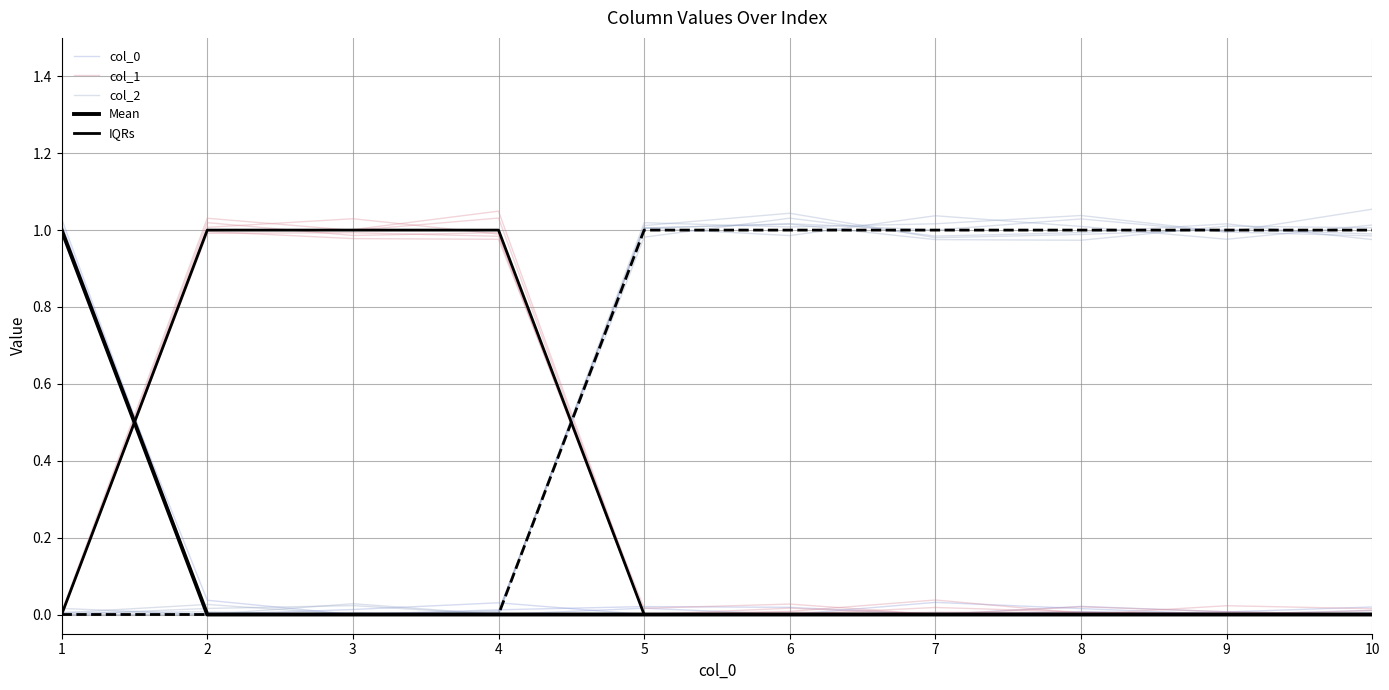

Count the number of data series in this chart.

5